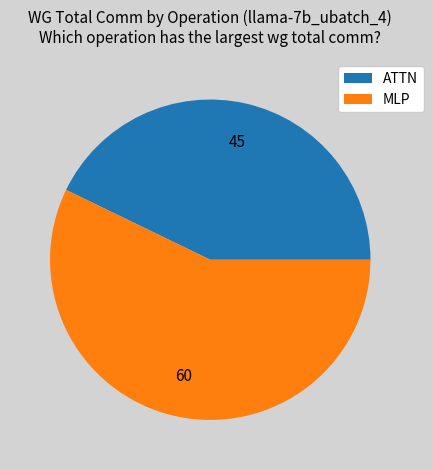

How many slices are in this pie chart?

2